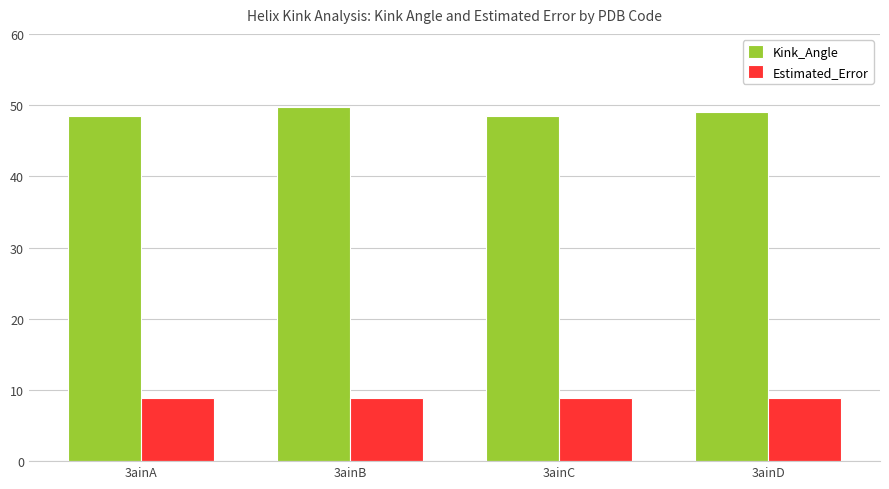

List the series in order of their overall mean, highest first.

Kink_Angle, Estimated_Error